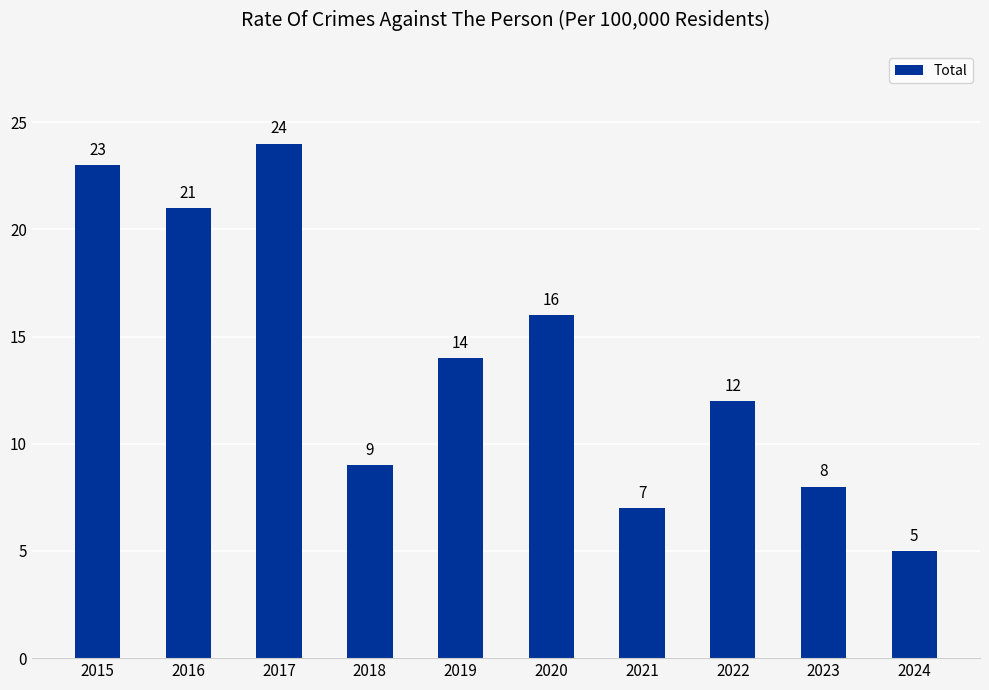

Approximately how many times larger is the value at 2018 compared to 2019?

0.6